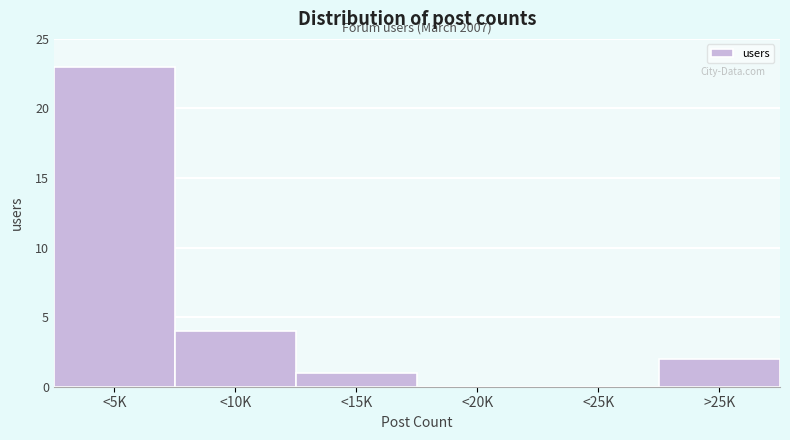

Reading right to left, list all the values displayed in this chart.

>25K=2	<25K=0	<20K=0	<15K=1	<10K=4	<5K=23